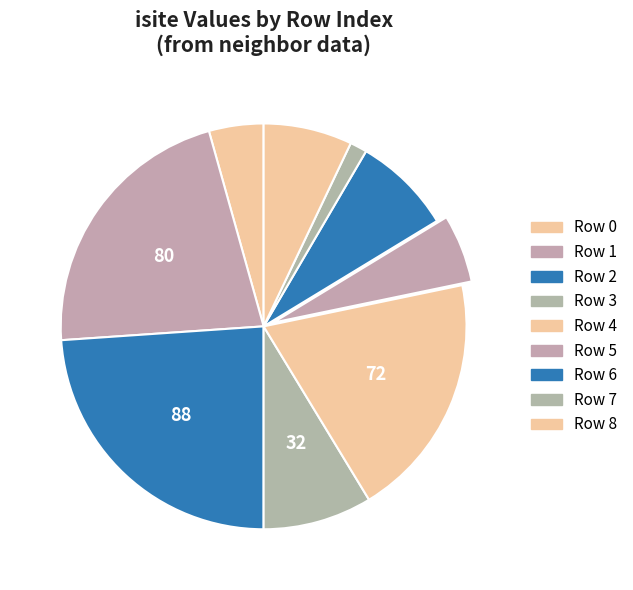

Which category has the biggest portion of the pie?

Row 2